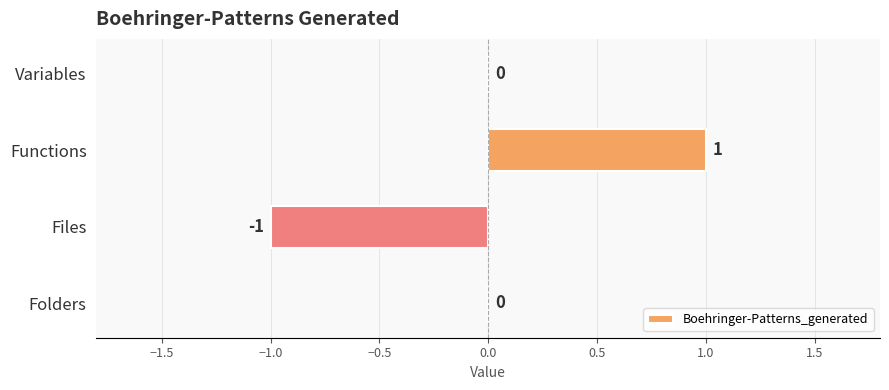

Reading bottom to top, list all the values displayed in this chart.

Folders=0	Files=-1	Functions=1	Variables=0